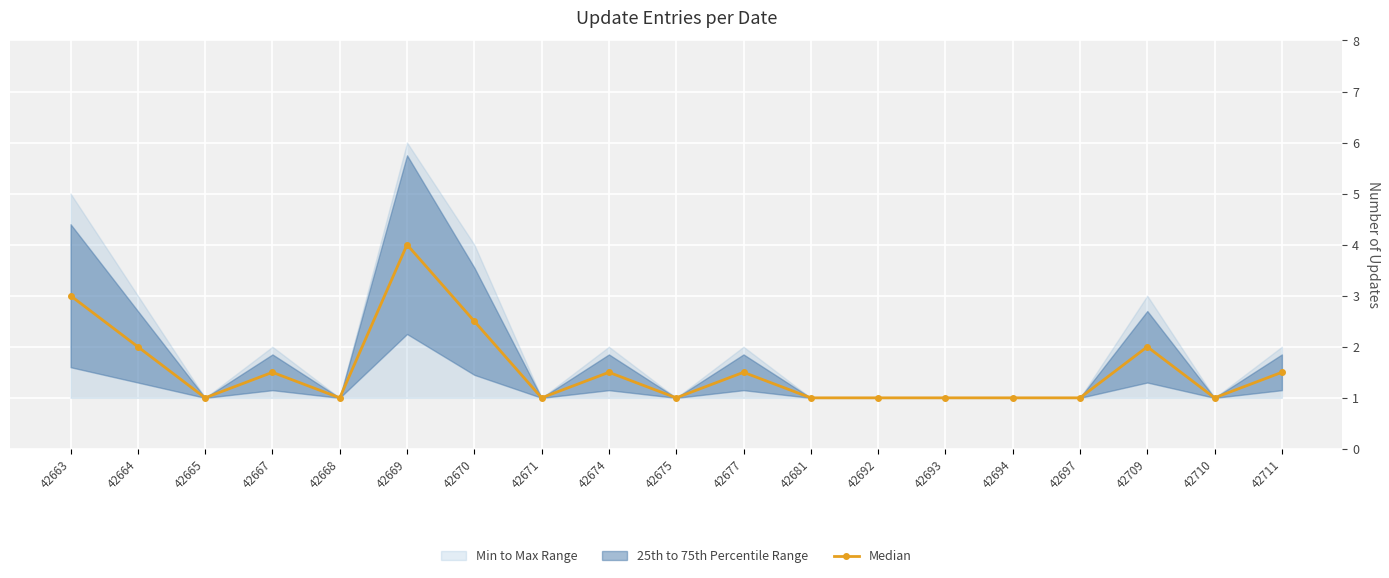

How many points are lower than both their immediate neighbors (excluding endpoints)?

5